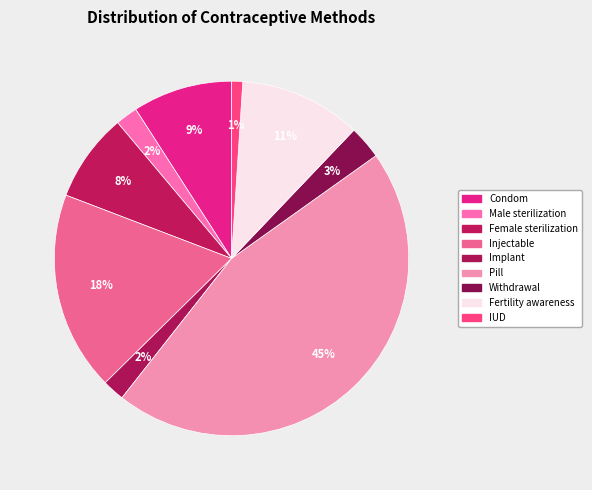

Combined, do Injectable and Pill account for over 50%?

Yes